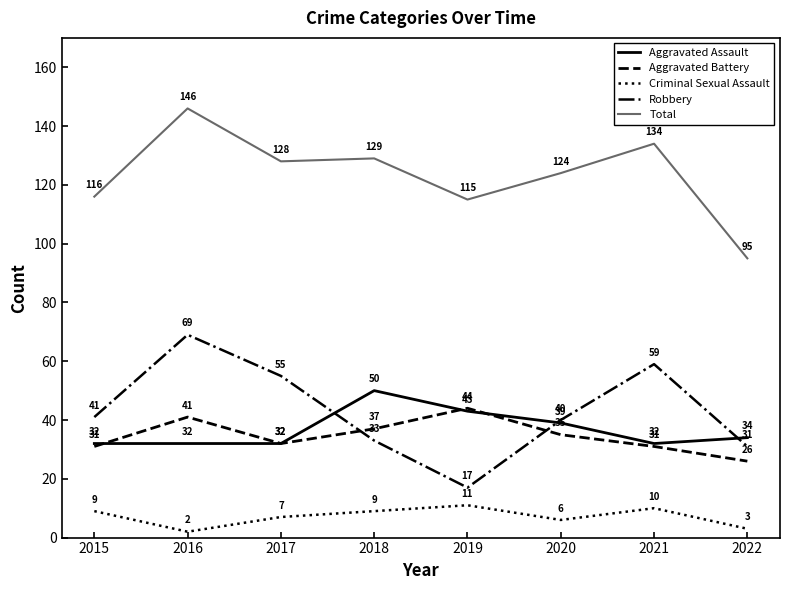

What is the highest value of the Aggravated Assault series?

50